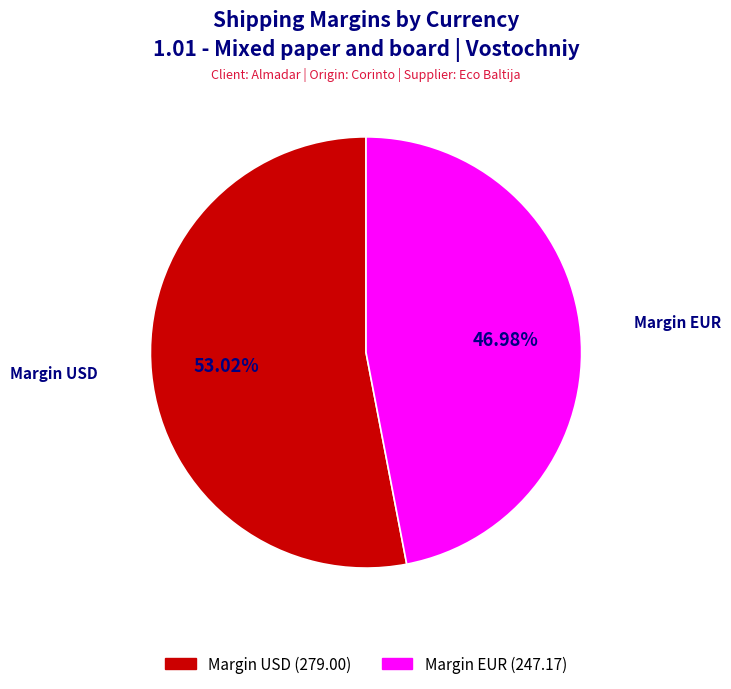

Do Margin USD and Margin EUR together represent more than half of the pie?

Yes